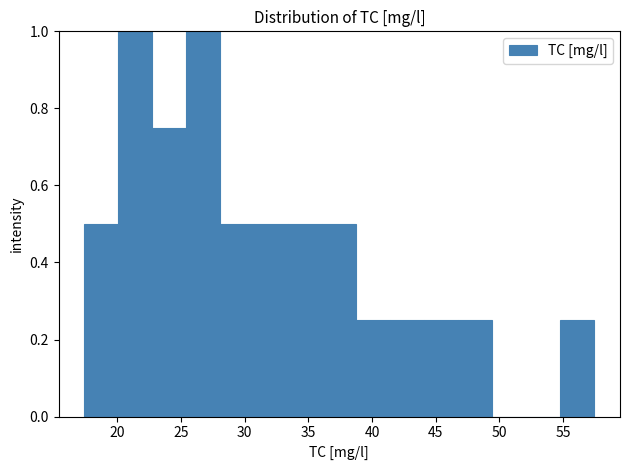

How tall is the bar that spans 31.0 to 33.5 on the x-axis? Neither the bar edges nor the heights are printed on the chart, so give them approximately, as read against the axes.

0.50